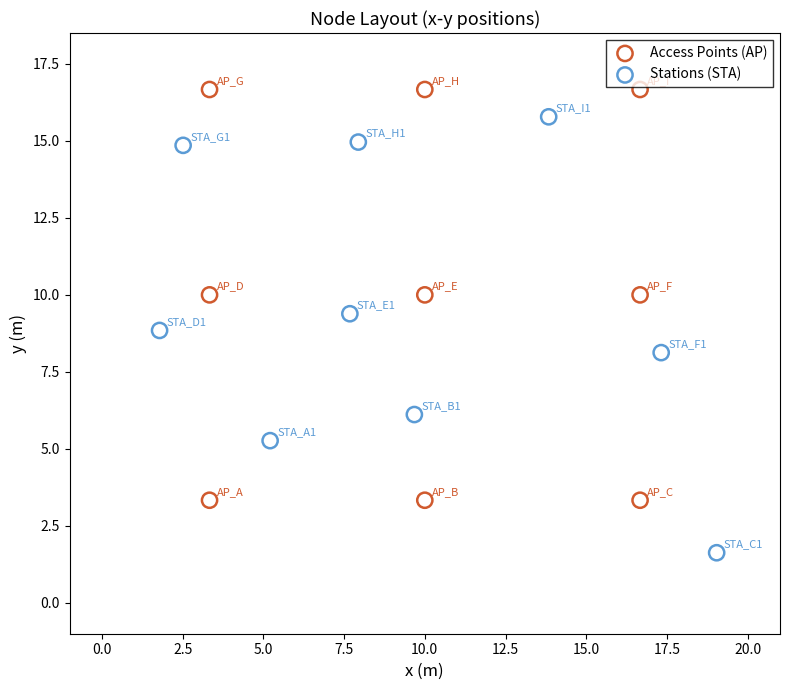

Which series has the largest Y range (max minus min)?

Stations (STA)